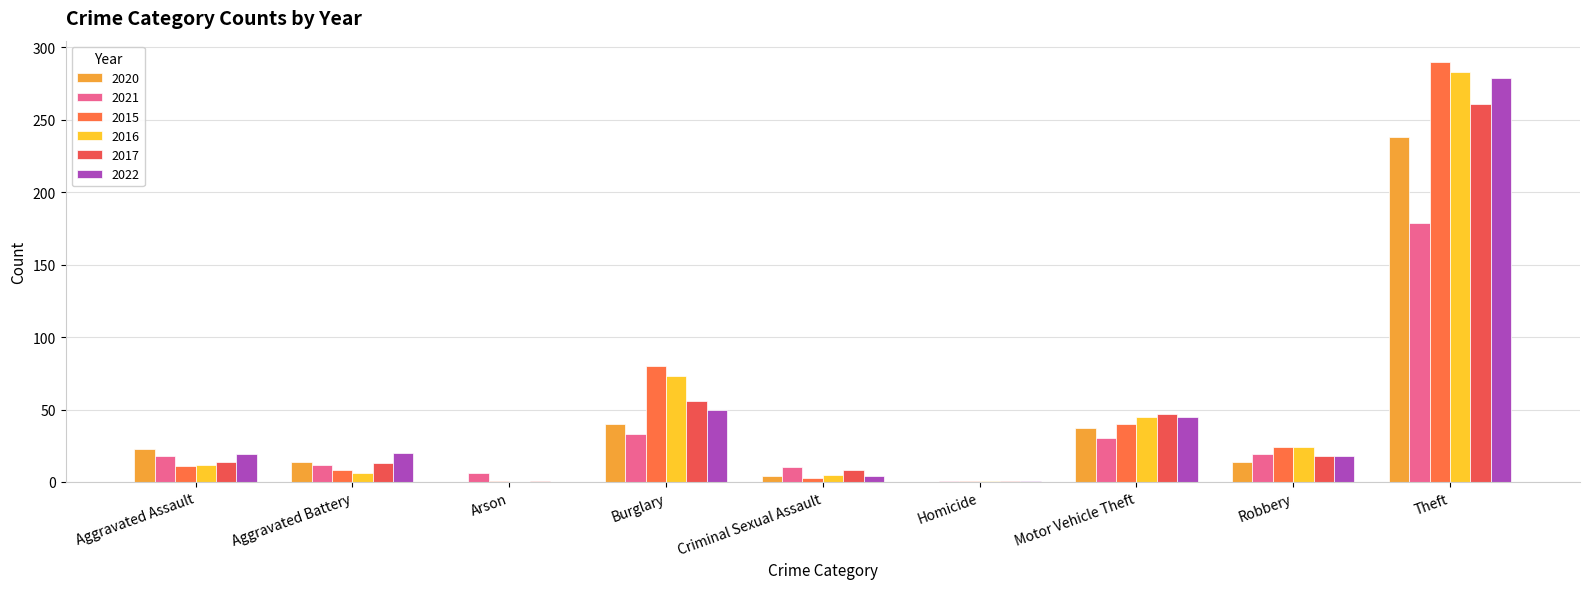

Reading left to right, transcribe all the data shown in this chart.

2020: Aggravated Assault=23	Aggravated Battery=14	Arson=0	Burglary=40	Criminal Sexual Assault=4	Homicide=0	Motor Vehicle Theft=37	Robbery=14	Theft=238	Total=370
2021: Aggravated Assault=18	Aggravated Battery=12	Arson=6	Burglary=33	Criminal Sexual Assault=10	Homicide=1	Motor Vehicle Theft=30	Robbery=19	Theft=179	Total=308
2015: Aggravated Assault=11	Aggravated Battery=8	Arson=1	Burglary=80	Criminal Sexual Assault=3	Homicide=1	Motor Vehicle Theft=40	Robbery=24	Theft=290	Total=458
2016: Aggravated Assault=12	Aggravated Battery=6	Arson=0	Burglary=73	Criminal Sexual Assault=5	Homicide=1	Motor Vehicle Theft=45	Robbery=24	Theft=283	Total=449
2017: Aggravated Assault=14	Aggravated Battery=13	Arson=1	Burglary=56	Criminal Sexual Assault=8	Homicide=1	Motor Vehicle Theft=47	Robbery=18	Theft=261	Total=419
2022: Aggravated Assault=19	Aggravated Battery=20	Arson=0	Burglary=50	Criminal Sexual Assault=4	Homicide=1	Motor Vehicle Theft=45	Robbery=18	Theft=279	Total=436